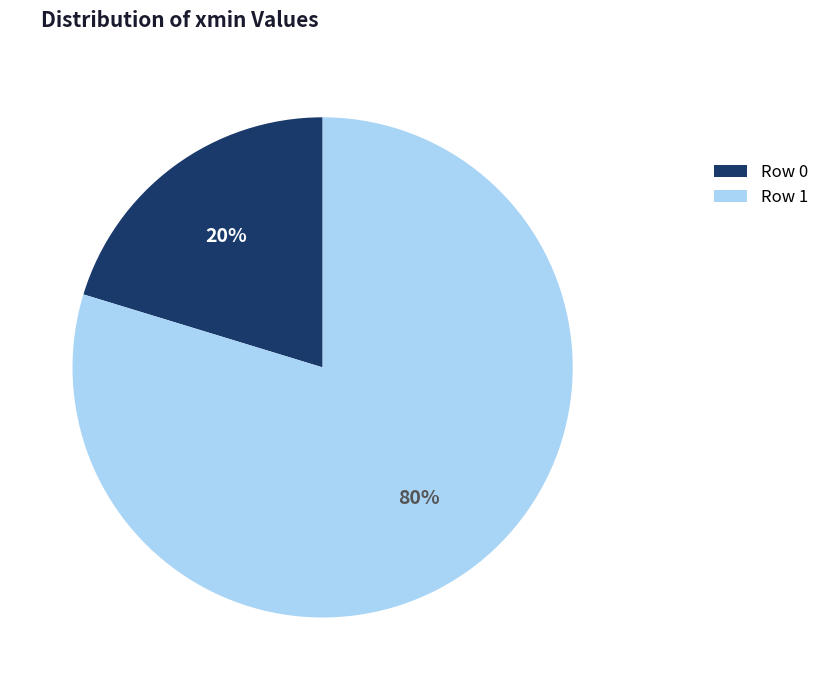

To the nearest percent, what is the combined percentage of Row 0 and Row 1?

100%